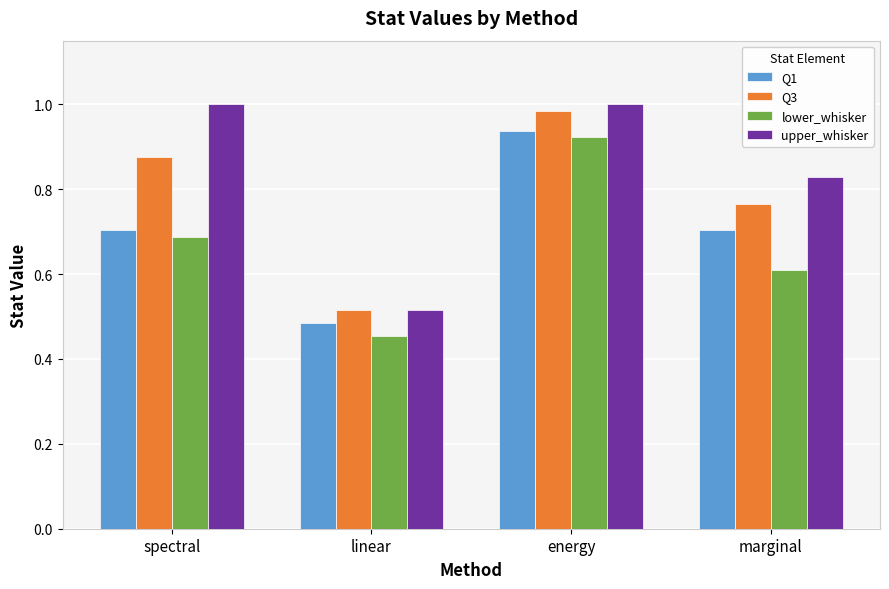

How many distinct data groups are displayed?

4